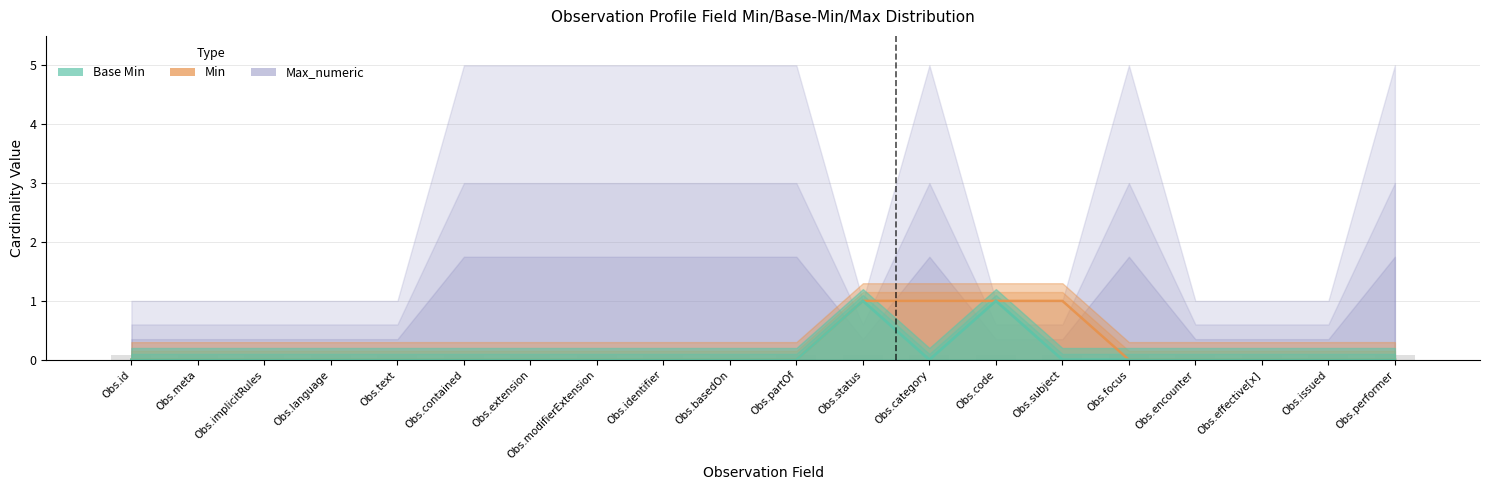

What is the difference between the maximum and minimum values in the Base Min series?

1